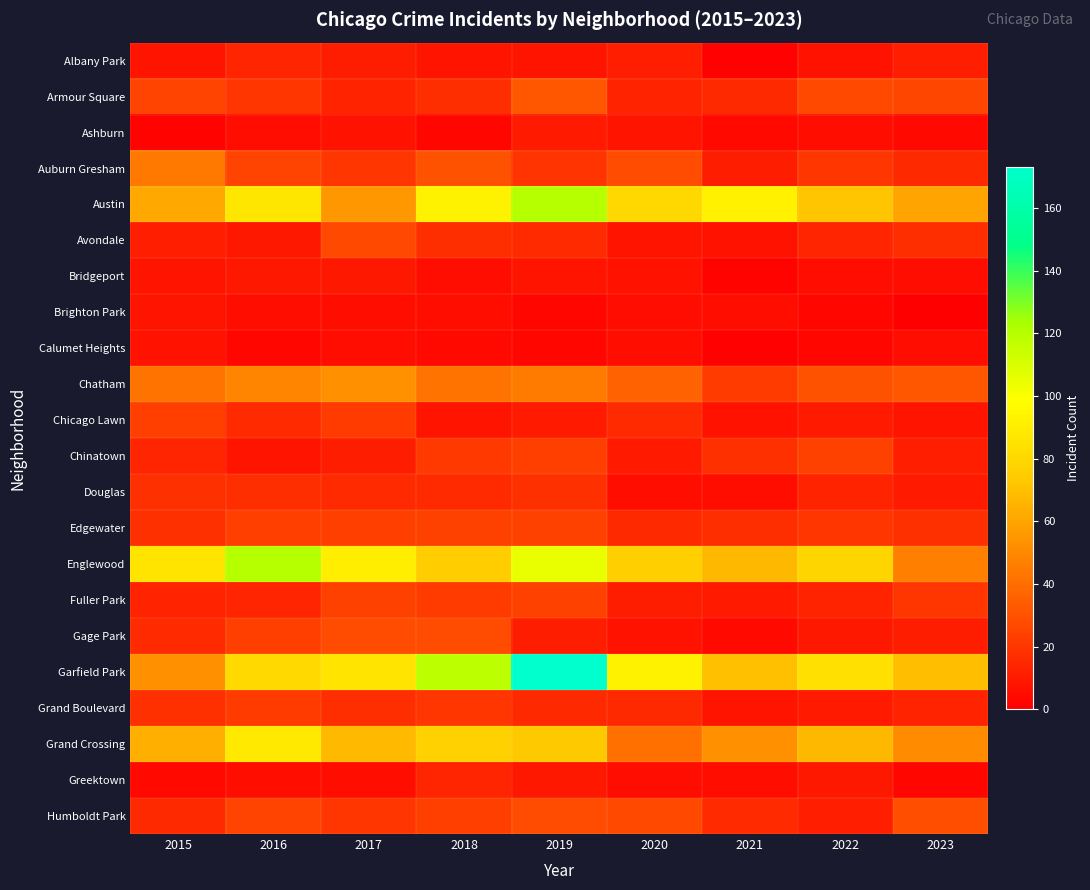

How many categories are shown in the chart?

9